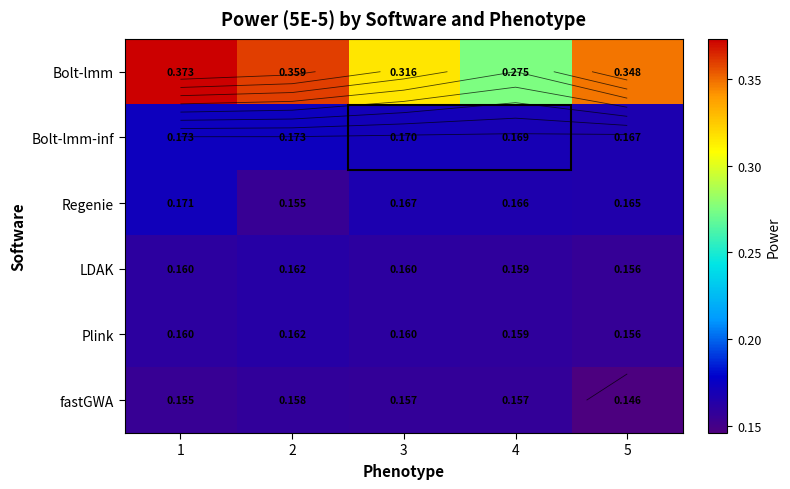

Which series changed the most between 3 and 5?

Bolt-lmm